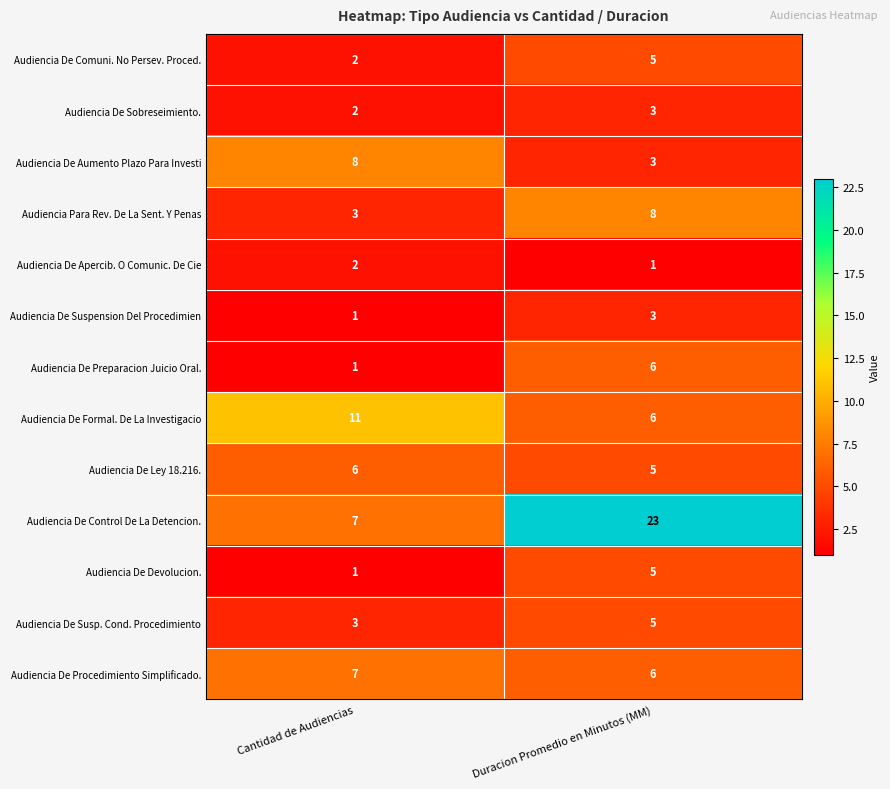

List the labels in order of Audiencia De Aumento Plazo Para Investi value, largest first.

Cantidad de Audiencias, Duracion Promedio en Minutos (MM)